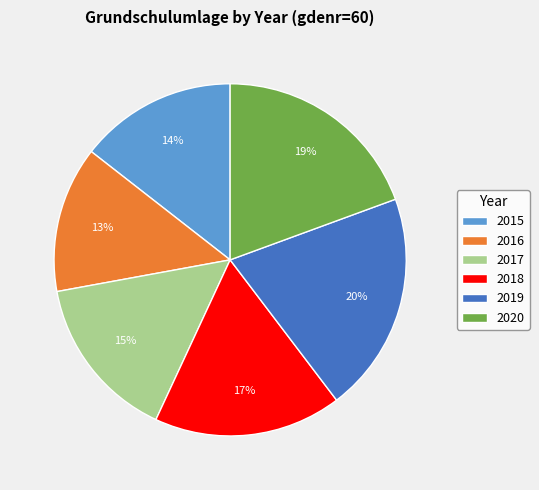

To the nearest percent, what percentage of the pie is 2017?

15%